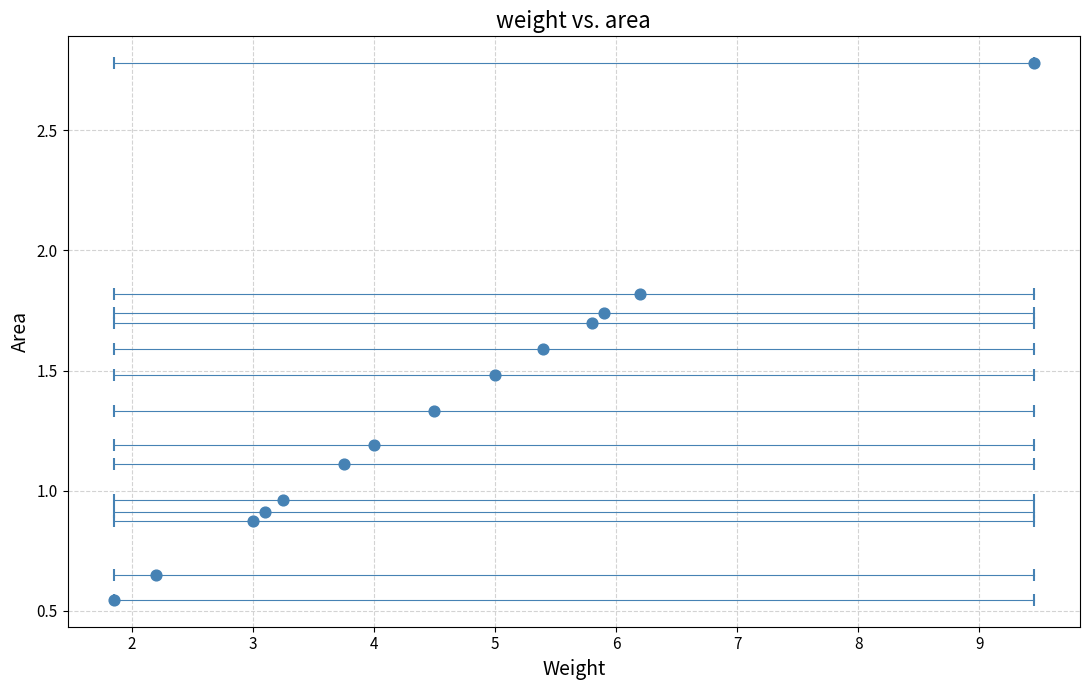

What is the range of Y values (max minus min)?

2.2